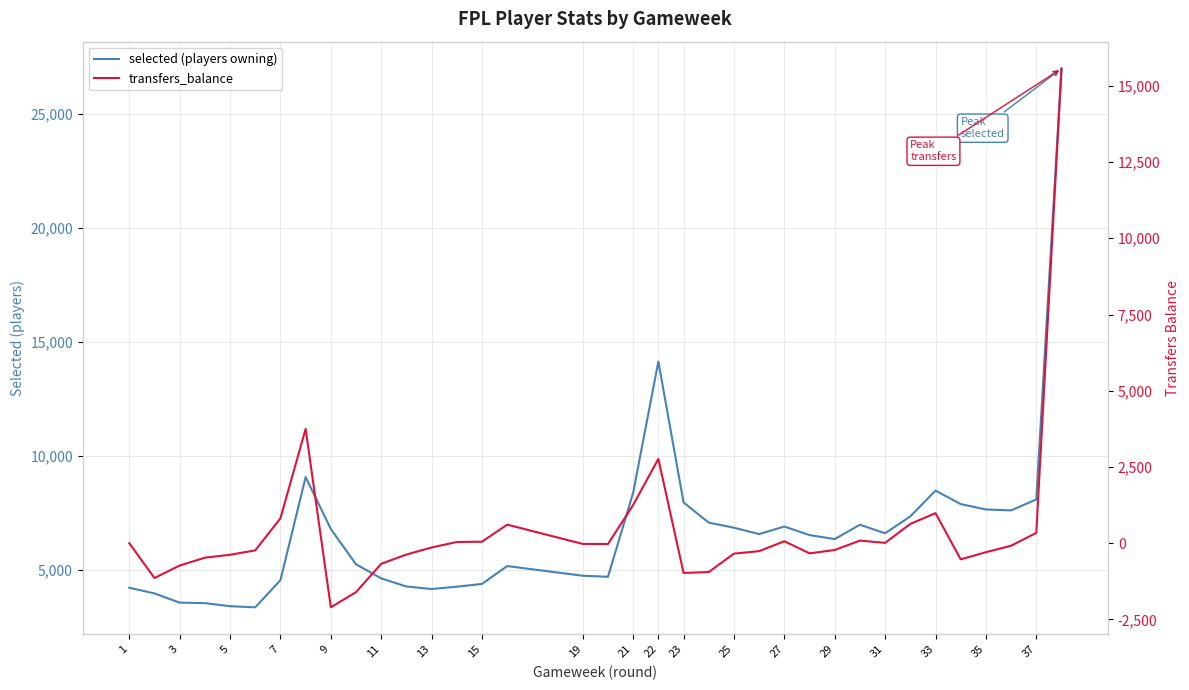

List the series in order of their peak value, highest first.

selected (players owning), transfers_balance